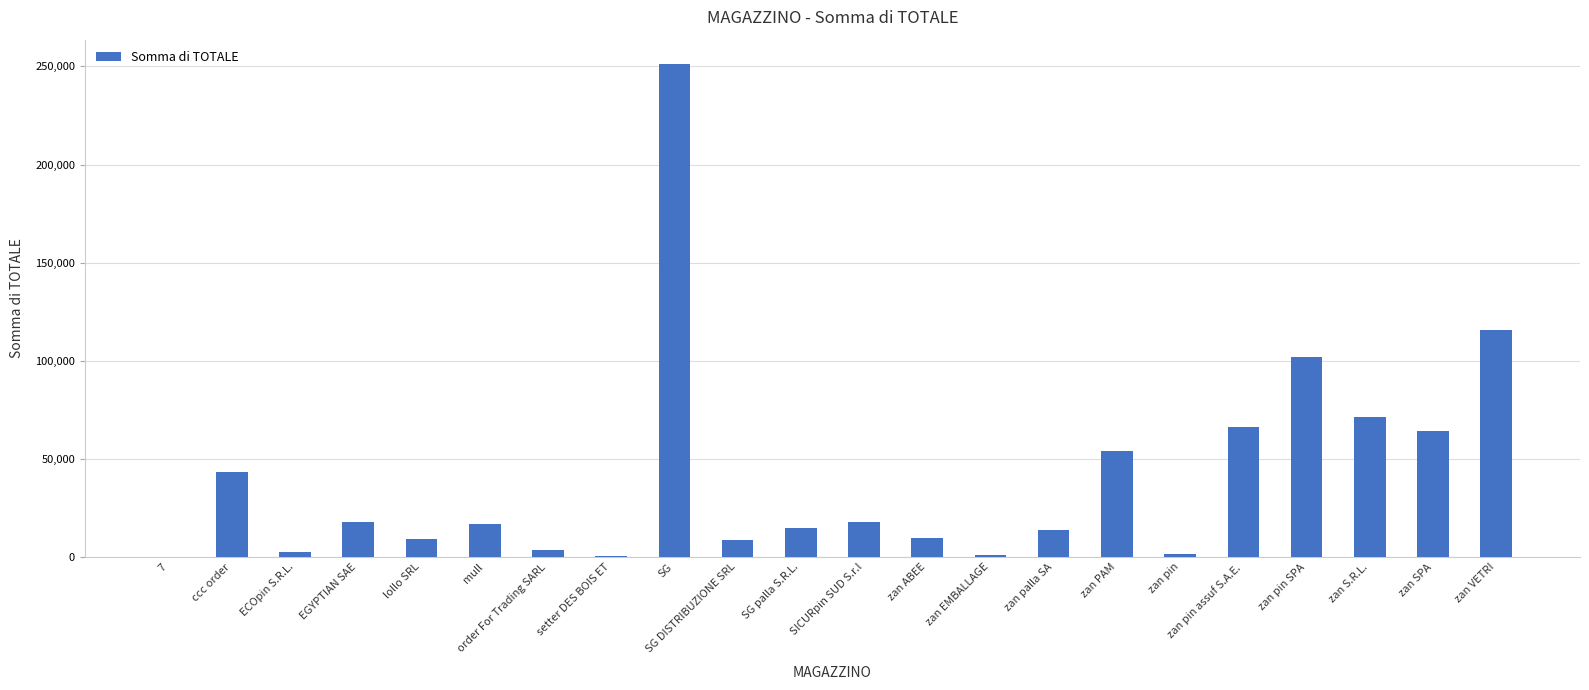

What is the average value?

40273